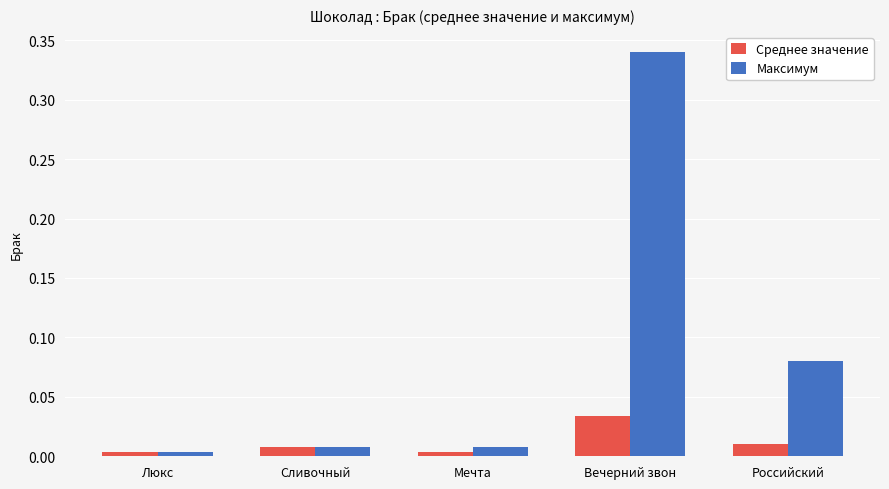

What is the label of the 5th bar from the right?

Люкс